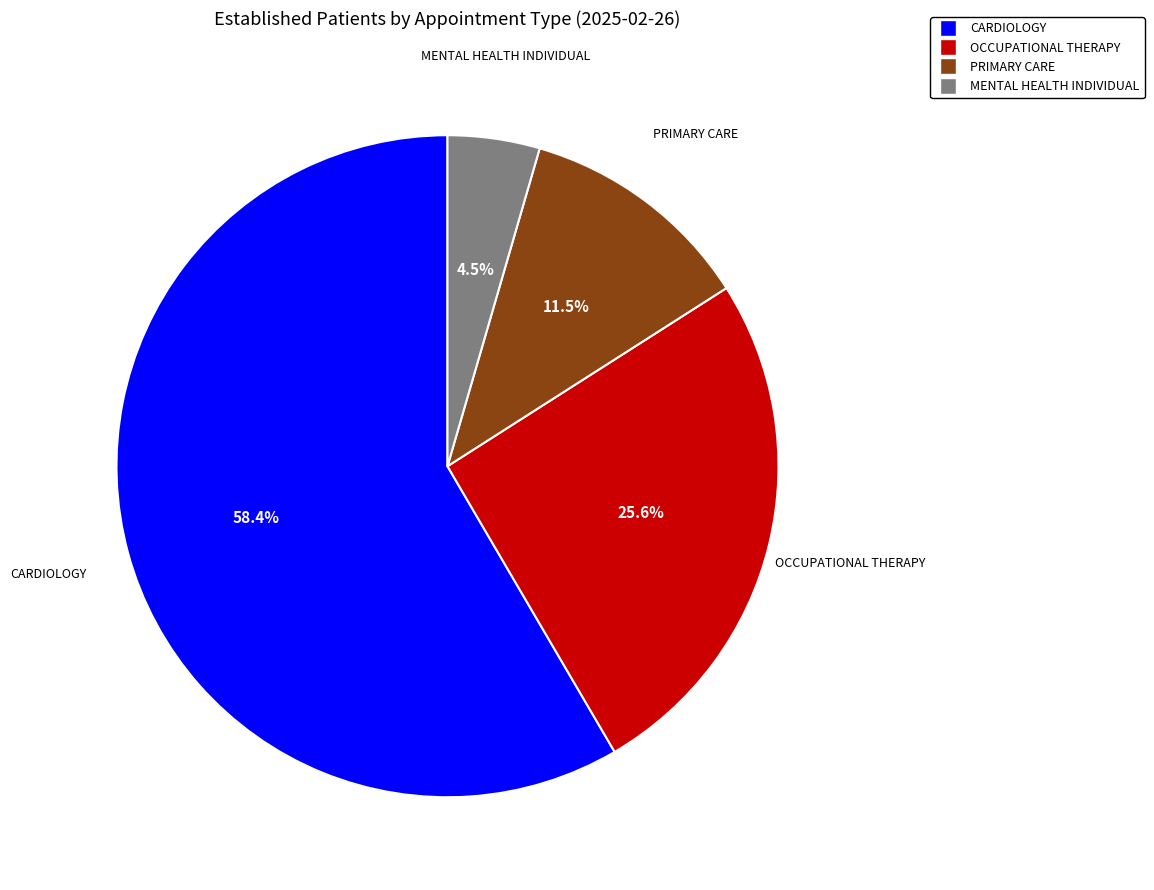

True or false: MENTAL HEALTH INDIVIDUAL accounts for 13% of the total.

False